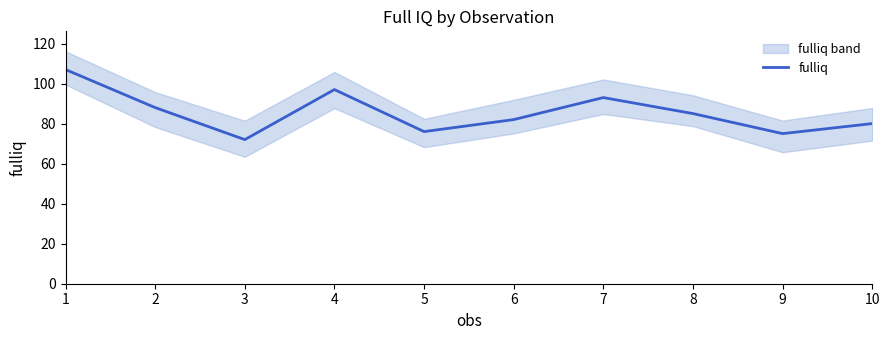

Which category has the lowest value across all series?

3